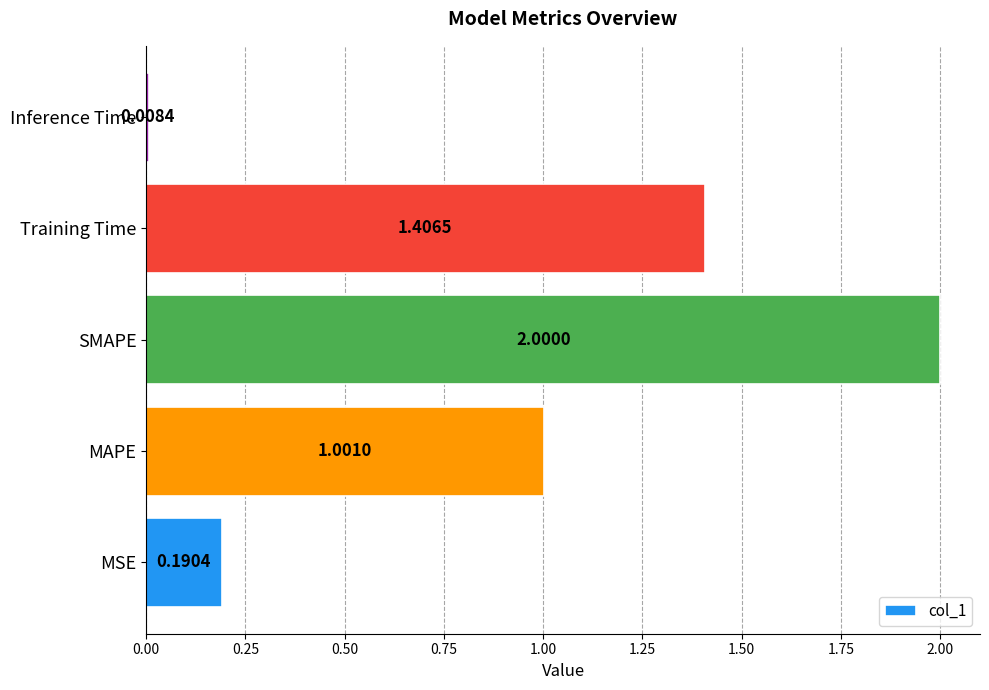

What is the average value?

0.9